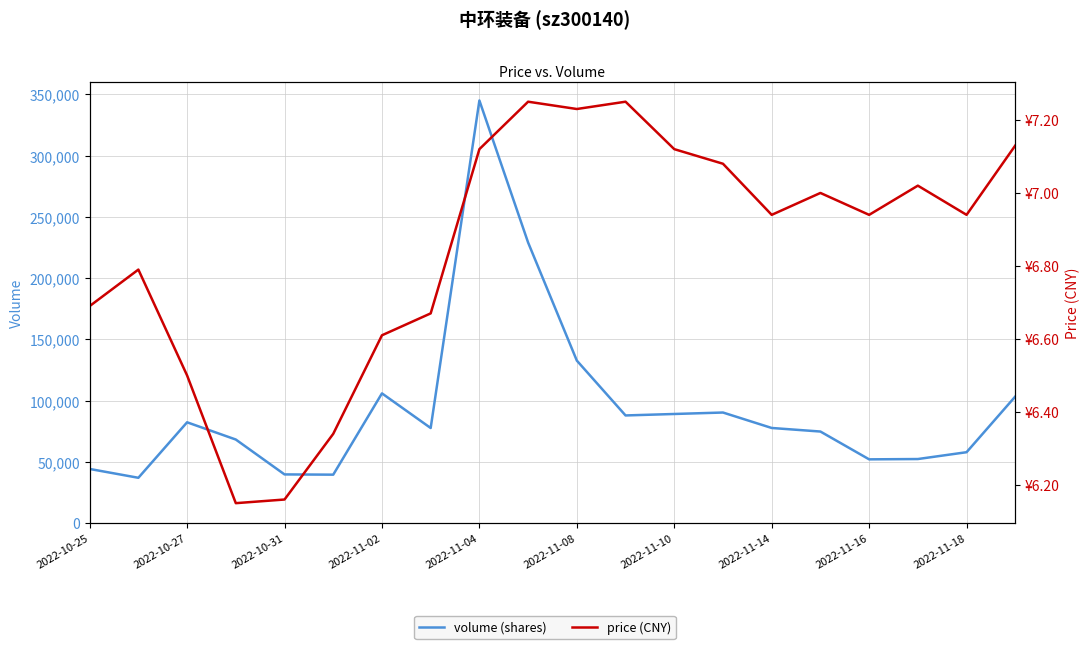

At how many categories does at least one series exceed 126038?

3